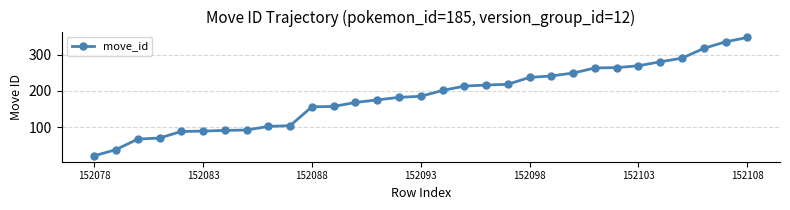

What is the greatest value displayed?

347